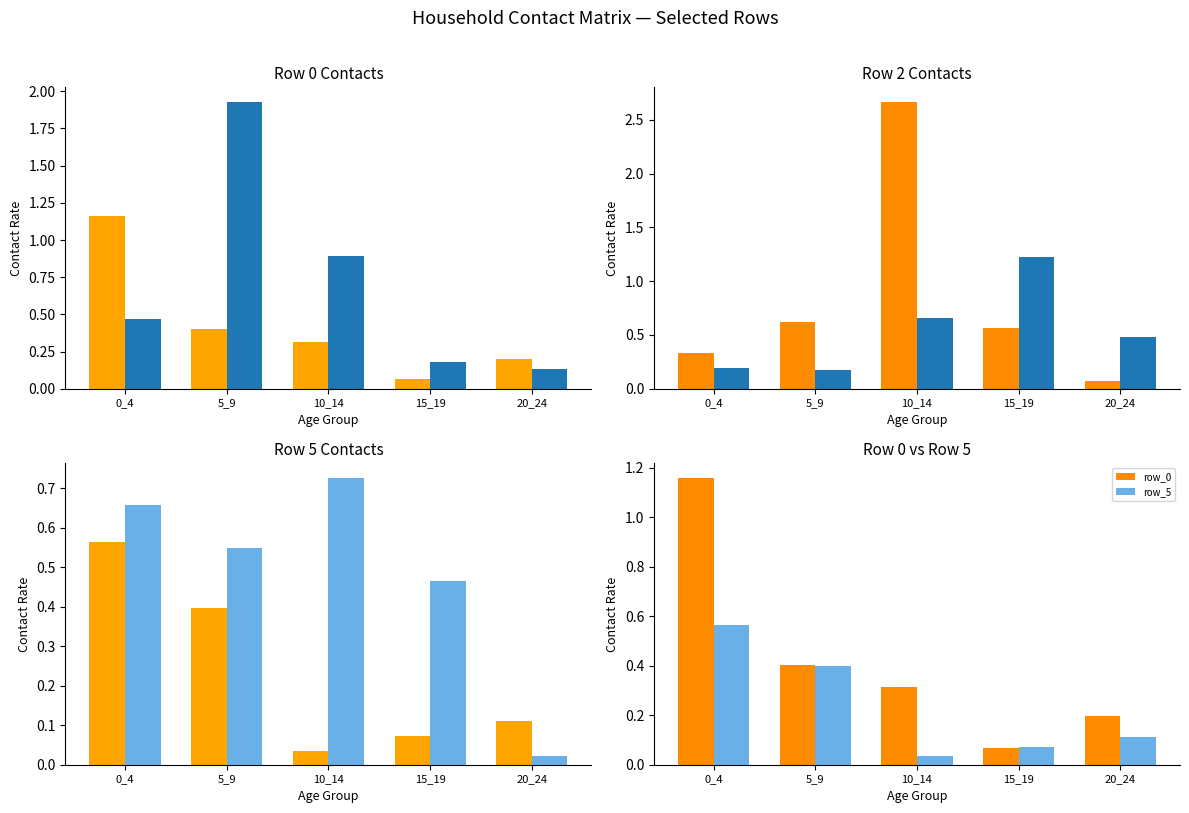

True or false: row_0 has a value of 0.4 at 5_9.

True